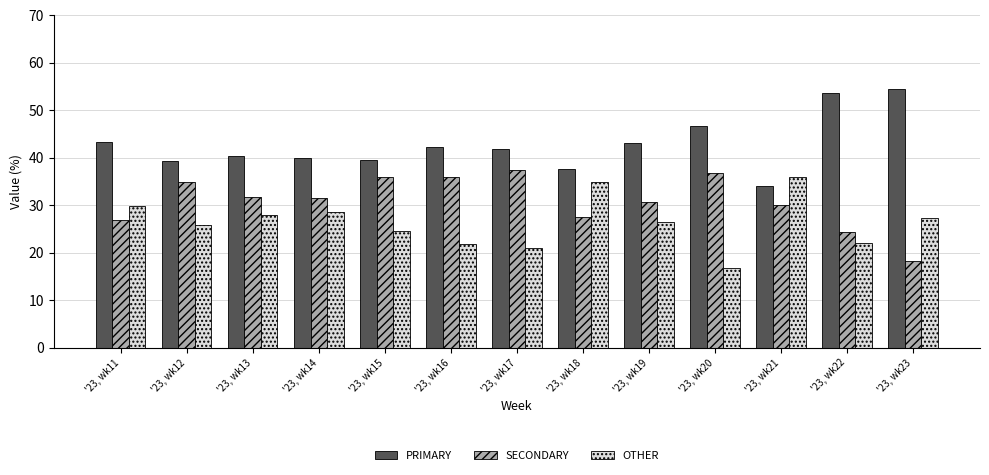

List the series in order of their peak value, lowest first.

OTHER, SECONDARY, PRIMARY